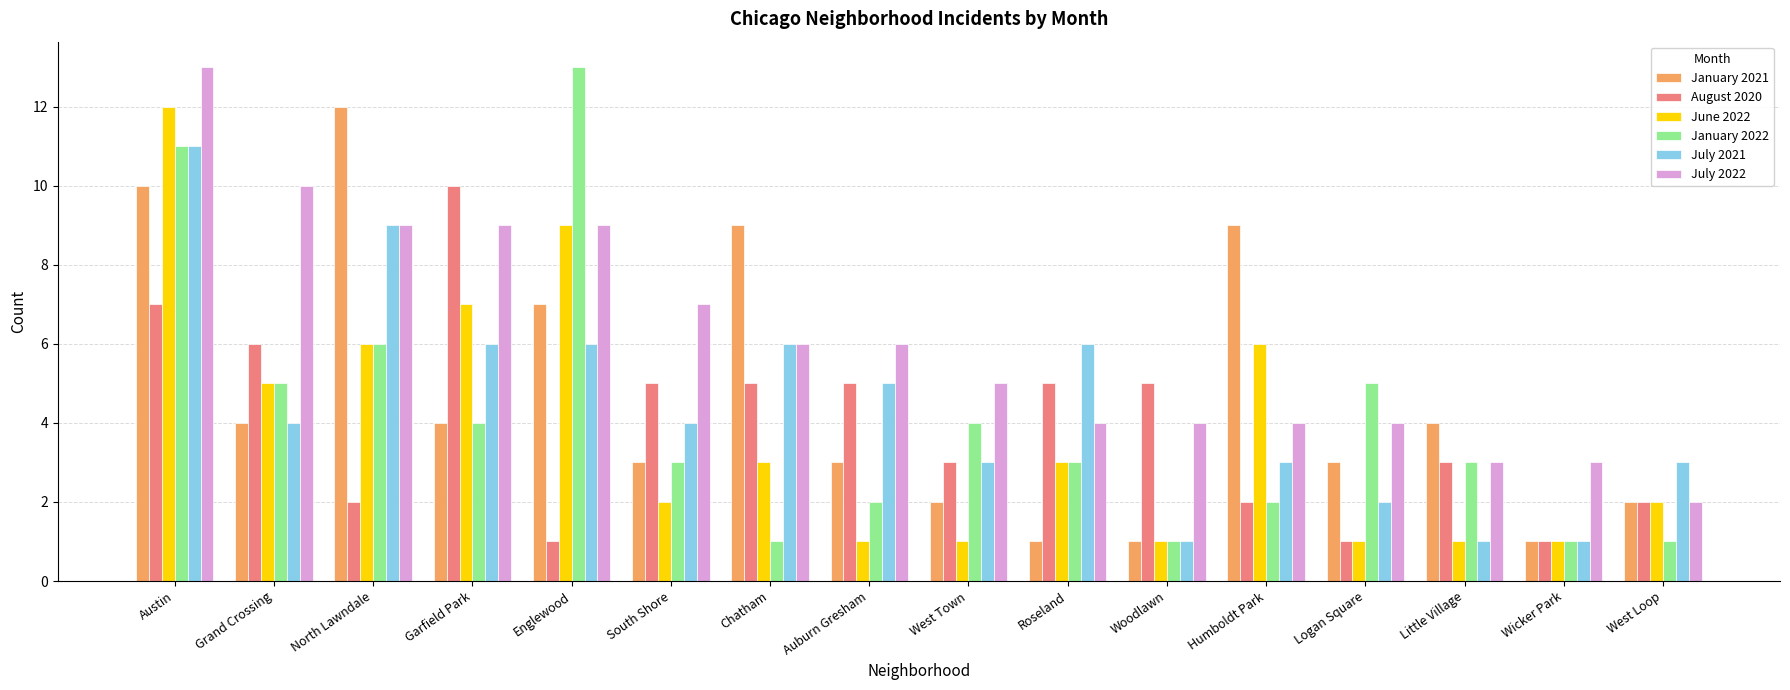

What is the label of the 12th bar from the left?

Humboldt Park